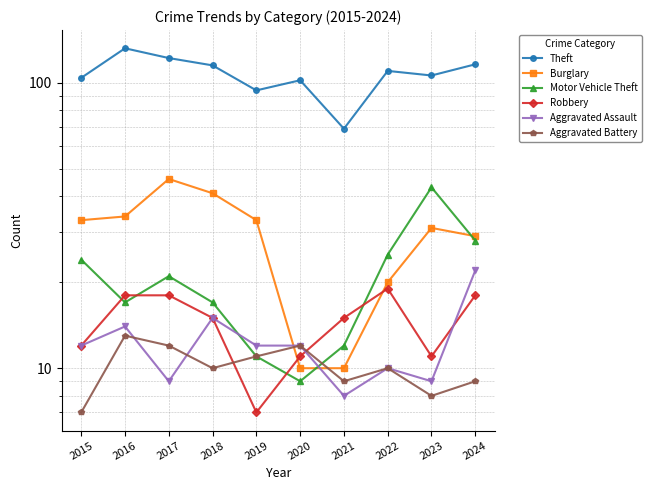

True or false: Motor Vehicle Theft and Theft intersect in this chart.

False